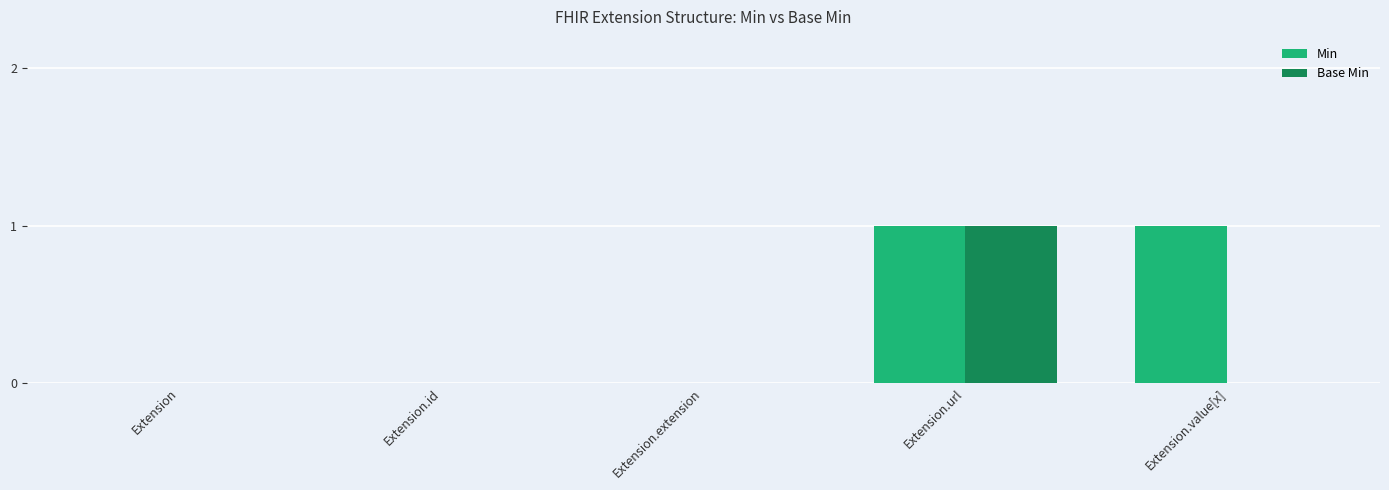

At which label does Base Min reach its peak?

Extension.url